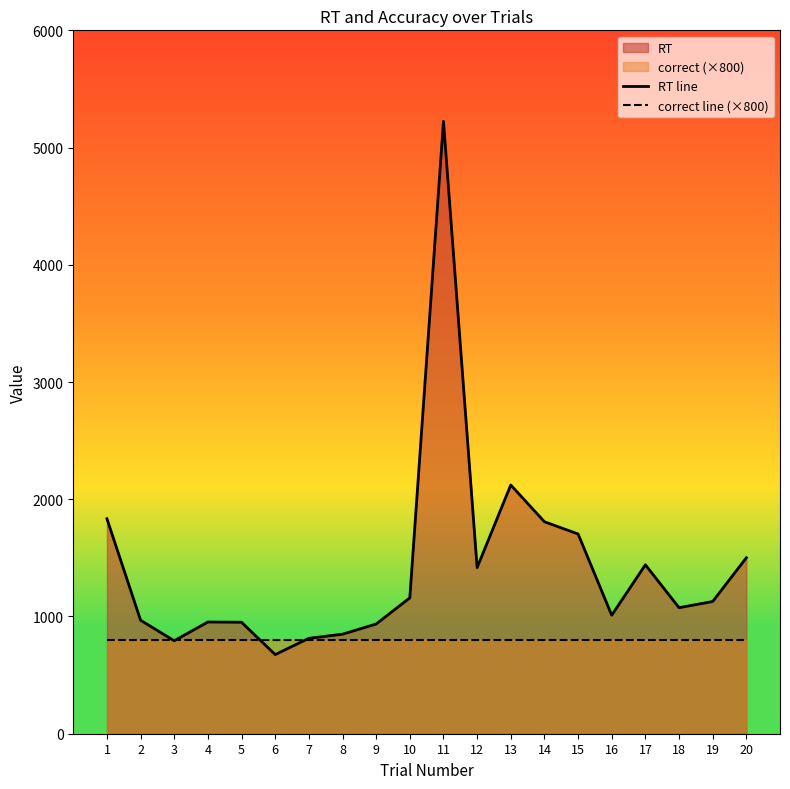

The correct line (×800) series shows 249 at 1. True or false?

False